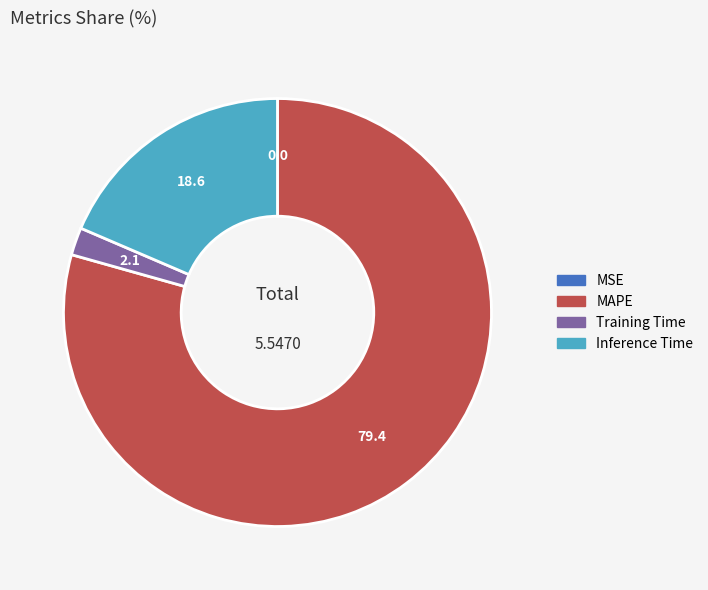

Does any single category account for the majority?

Yes